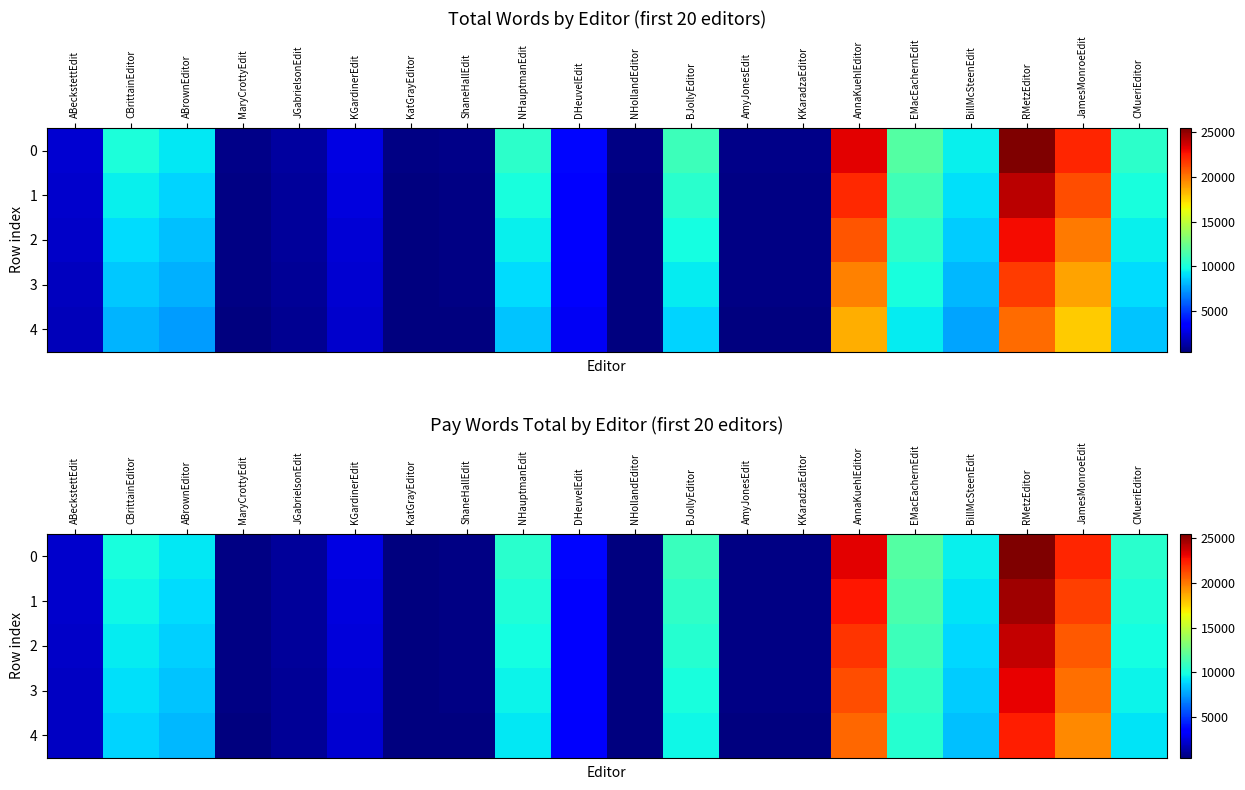

What is the total value across all series at KKaradzaEditor?

2820.0